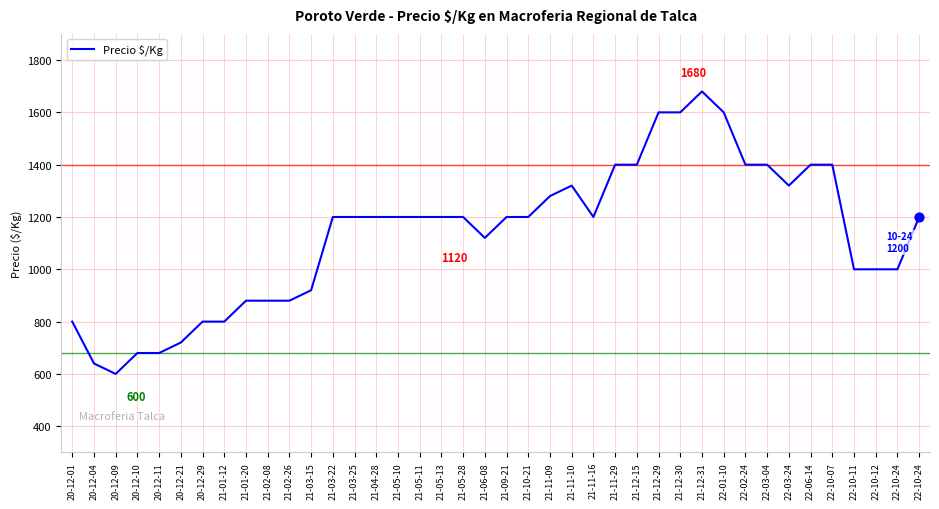

Is this an area chart (filled region under the line)?

No